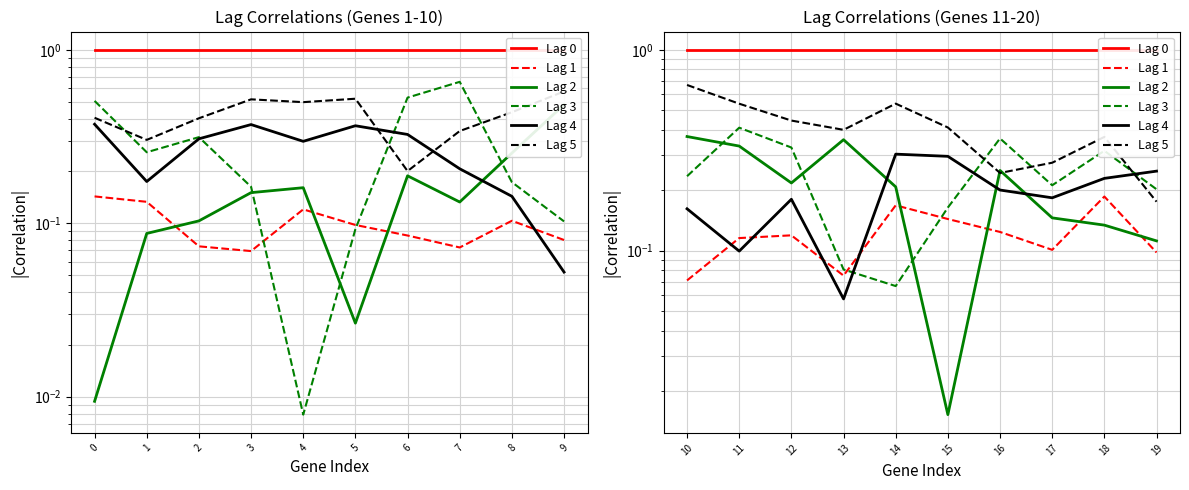

True or false: Lag 2 has more than 2 points higher than both neighbors.

False